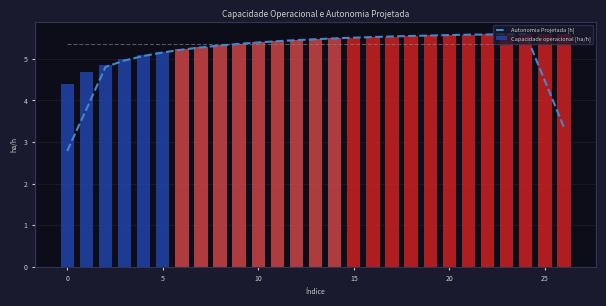

The Autonomia Projetada [h] series shows 2.8 at 0. True or false?

True